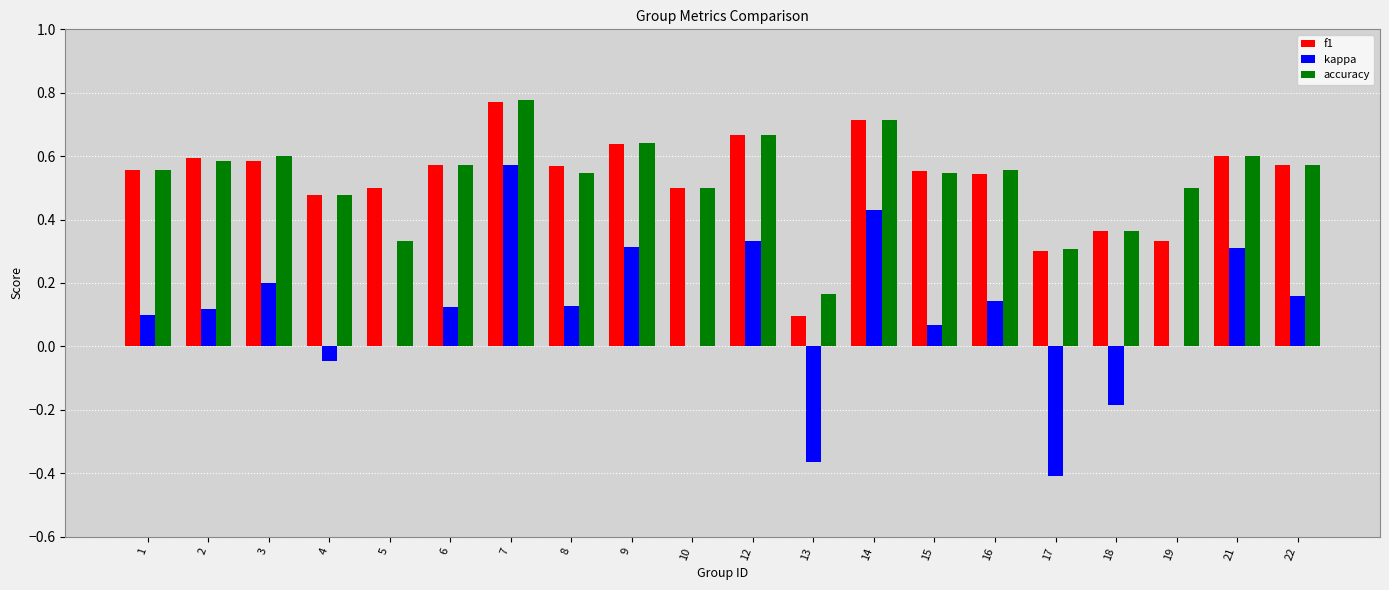

True or false: f1 has a value of 0.5 at 10.

True